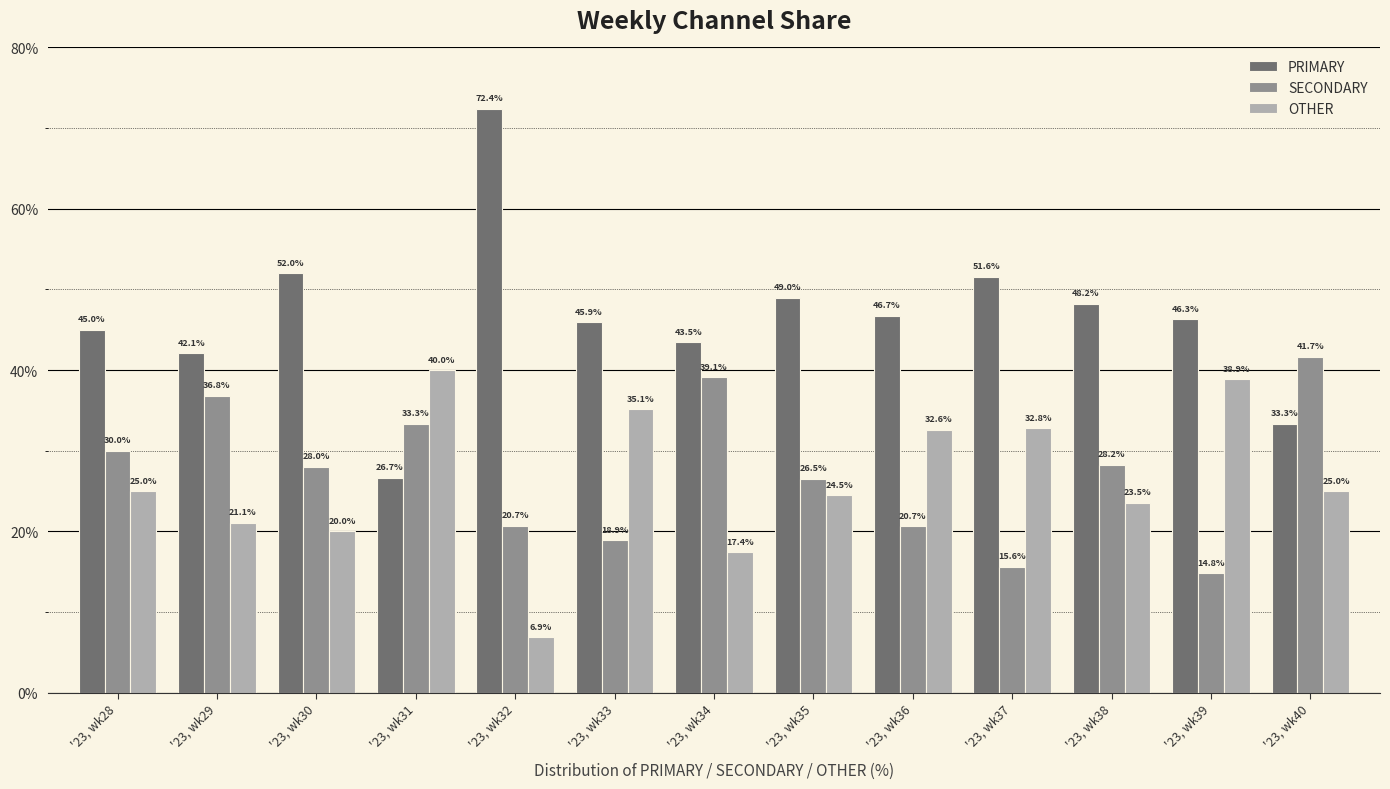

True or false: PRIMARY has a value of 74.2 at '23, wk29.

False